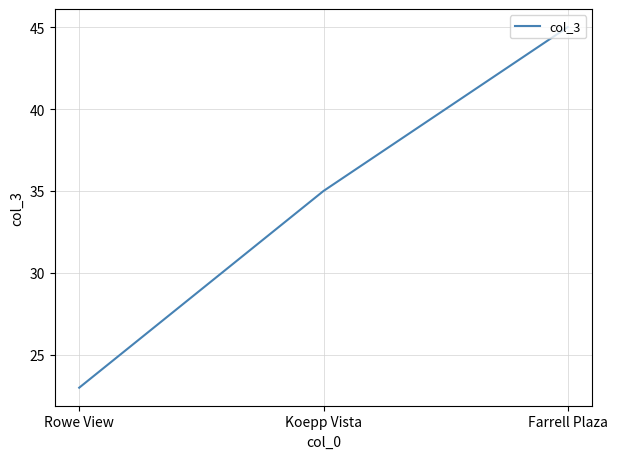

True or false: the data shows 35 at Koepp Vista.

True